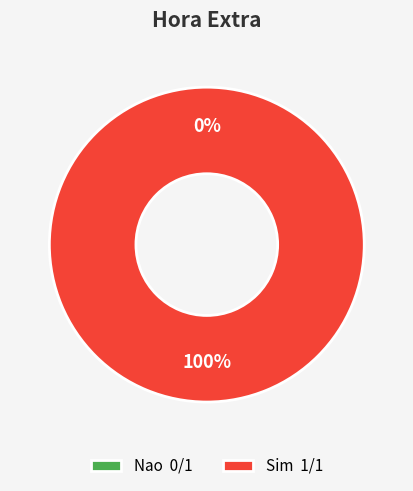

To the nearest percent, what is the combined percentage of Nao and Sim?

100%